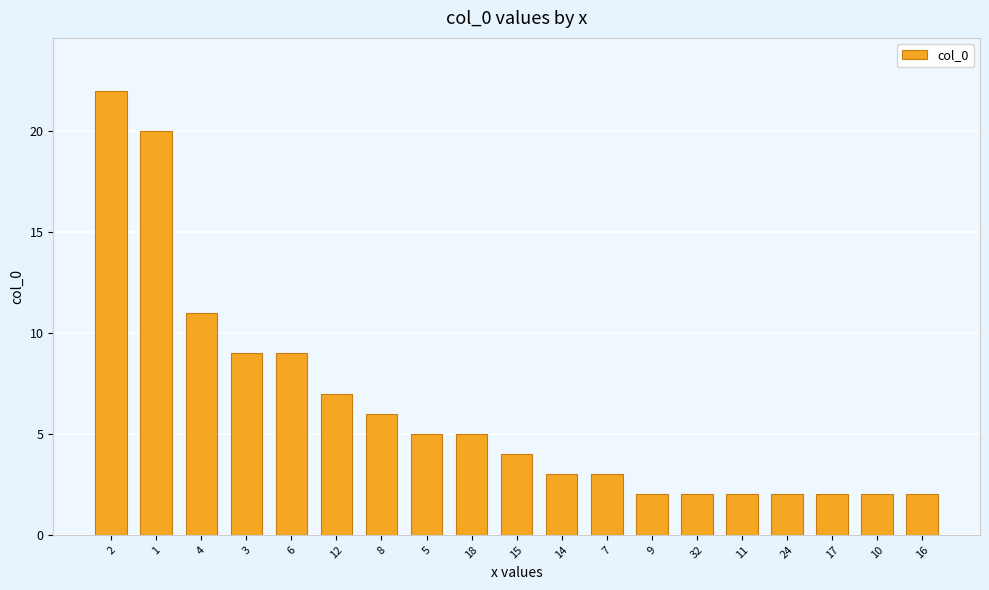

Does the chart contain stacked bars?

No